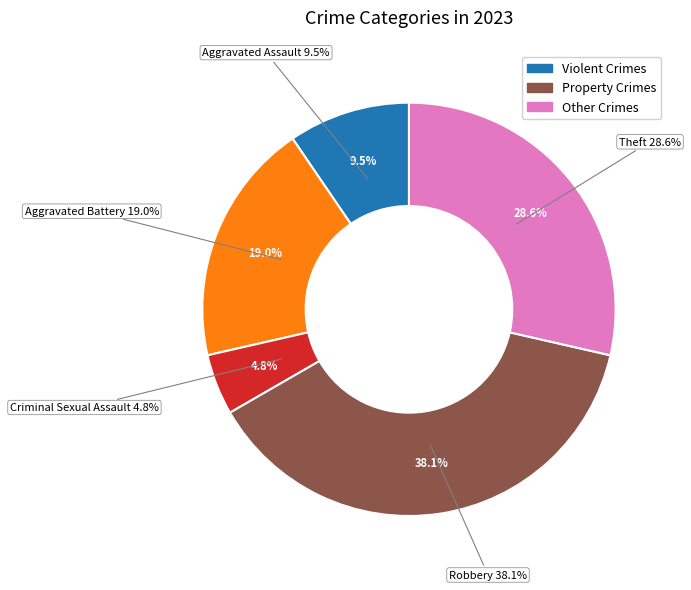

To the nearest percent, what is the combined percentage of Criminal Sexual Assault and Arson?

5%